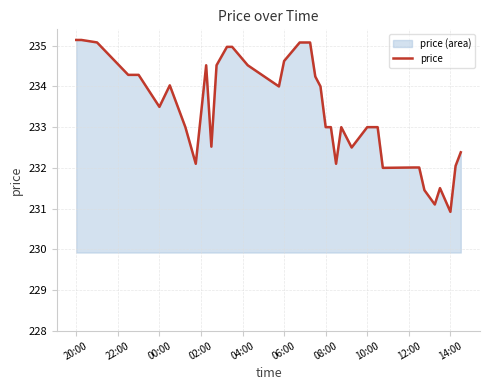

Which category has the lowest value across all series?

14:00